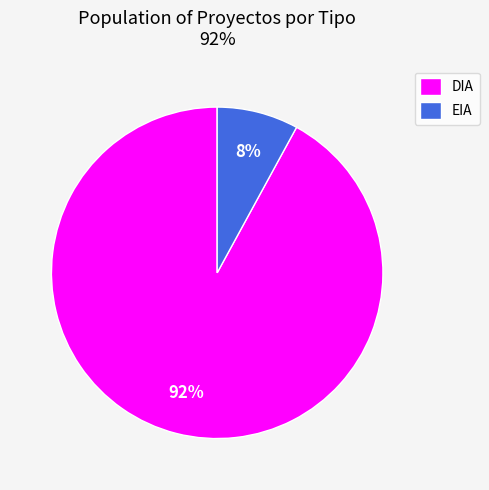

Approximately how many times larger is the value at EIA compared to DIA?

0.1